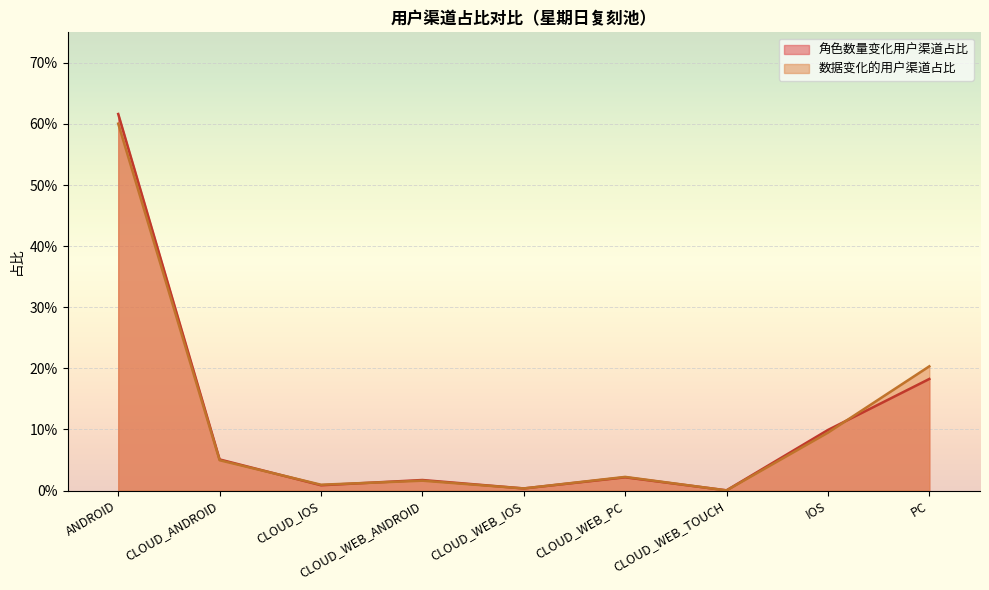

List the labels in order of value, largest first.

ANDROID, PC, IOS, CLOUD_ANDROID, CLOUD_WEB_PC, CLOUD_WEB_ANDROID, CLOUD_IOS, CLOUD_WEB_IOS, CLOUD_WEB_TOUCH